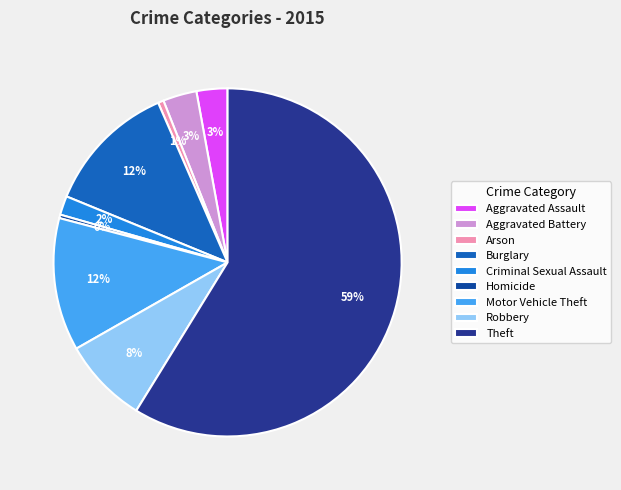

What is the ratio of the value at Motor Vehicle Theft to the value at Homicide?

37.8